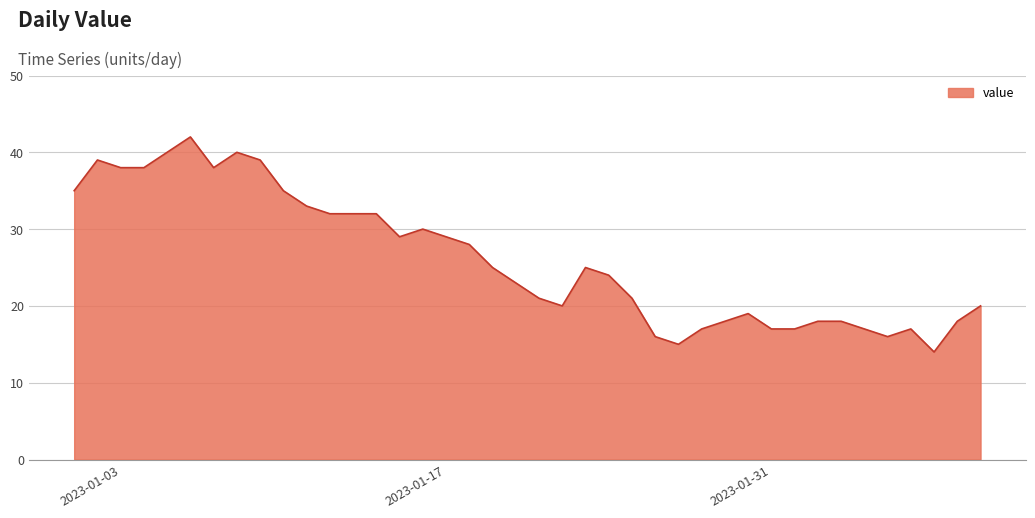

What is the difference between the maximum and minimum values?

28